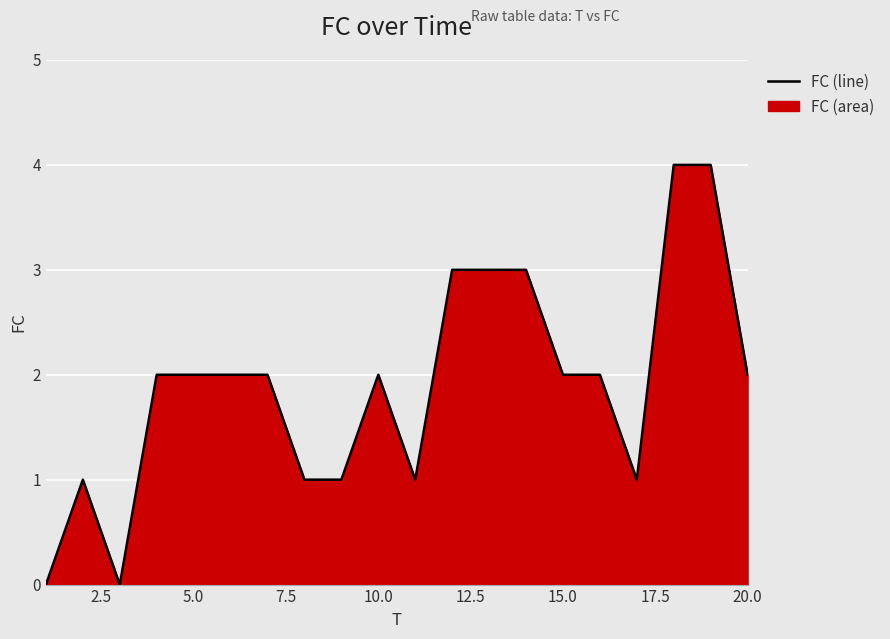

Reading left to right, extract all data points from this chart.

0	1	0	2	2	2	2	1	1	2	1	3	3	3	2	2	1	4	4	2